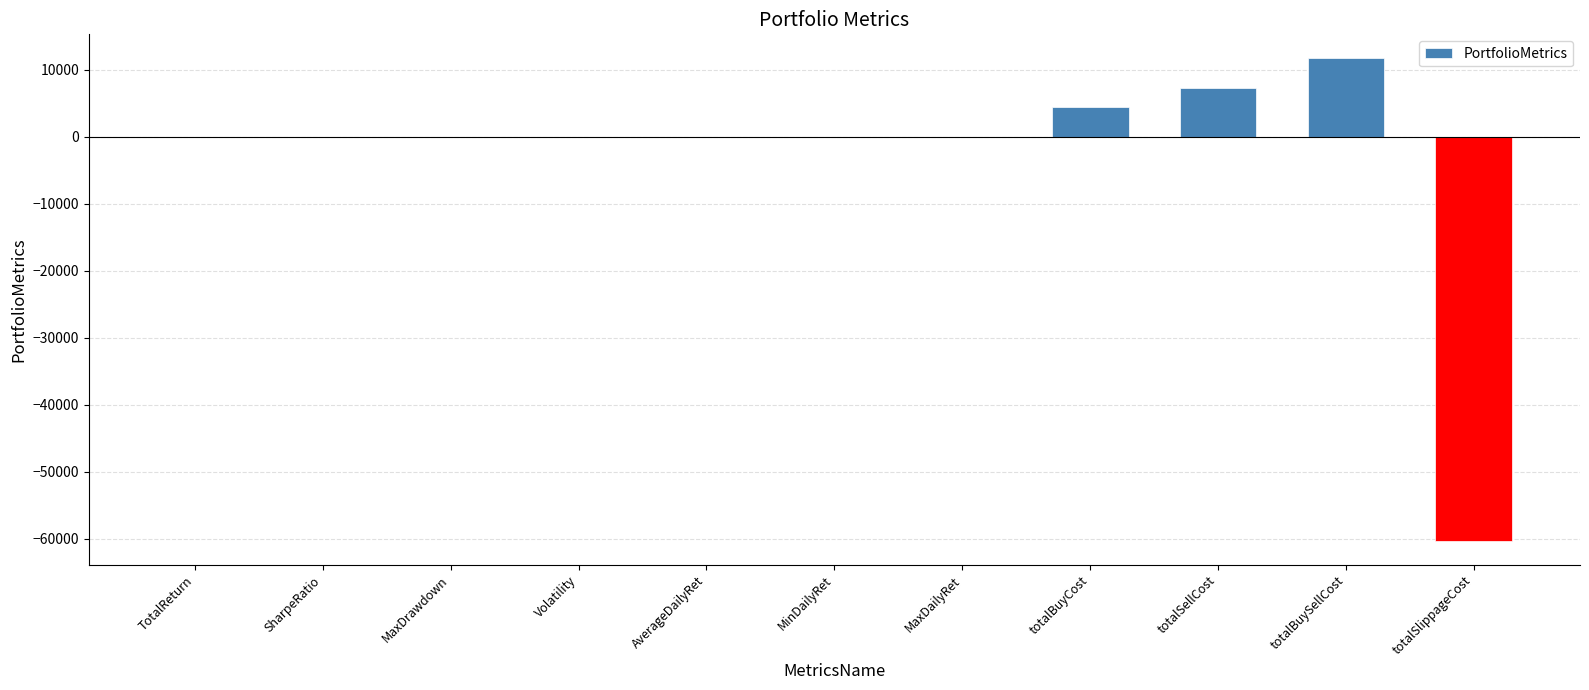

Count the number of categories in the chart.

11